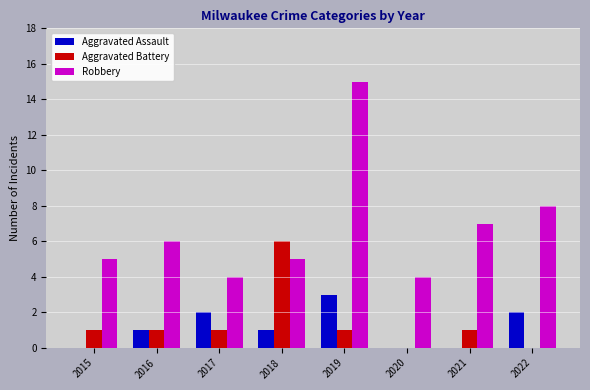

Reading left to right, transcribe all the data shown in this chart.

Aggravated Assault: 0	1	2	1	3	0	0	2
Aggravated Battery: 1	1	1	6	1	0	1	0
Robbery: 5	6	4	5	15	4	7	8